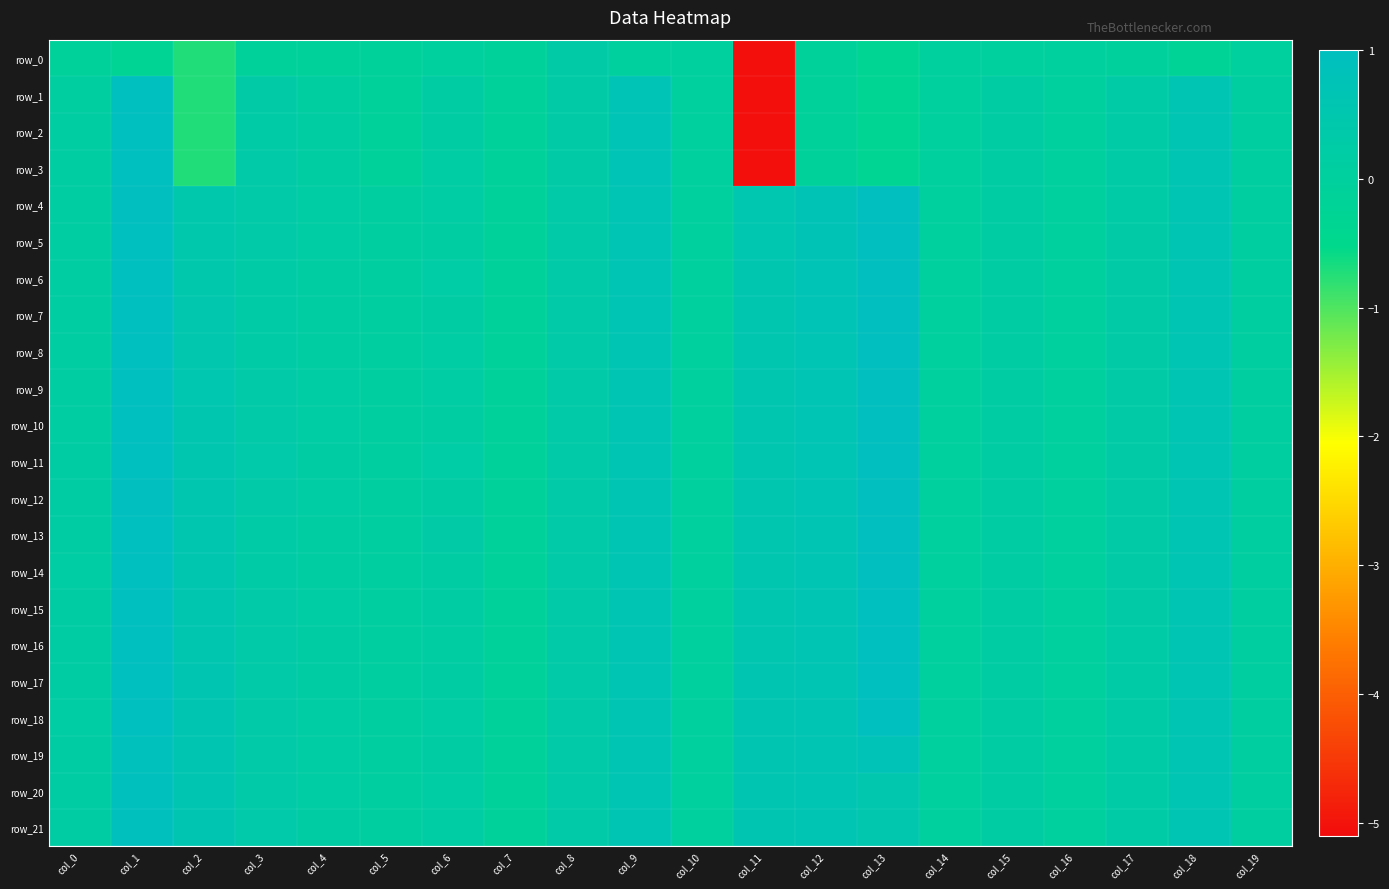

What is the sum of the row_10 values at col_3 and col_15?

0.5